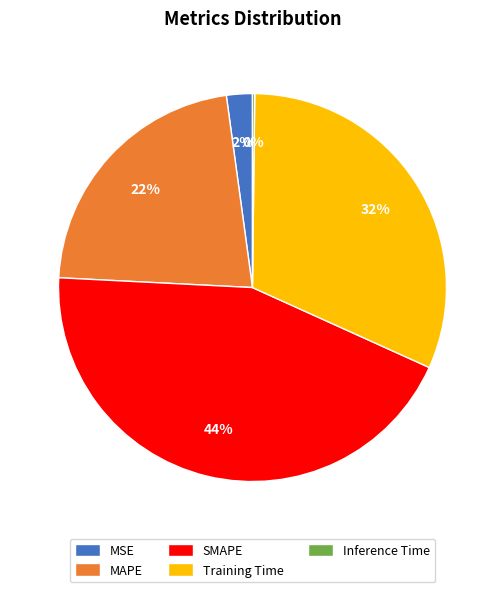

Does Training Time represent more than half of the total?

No